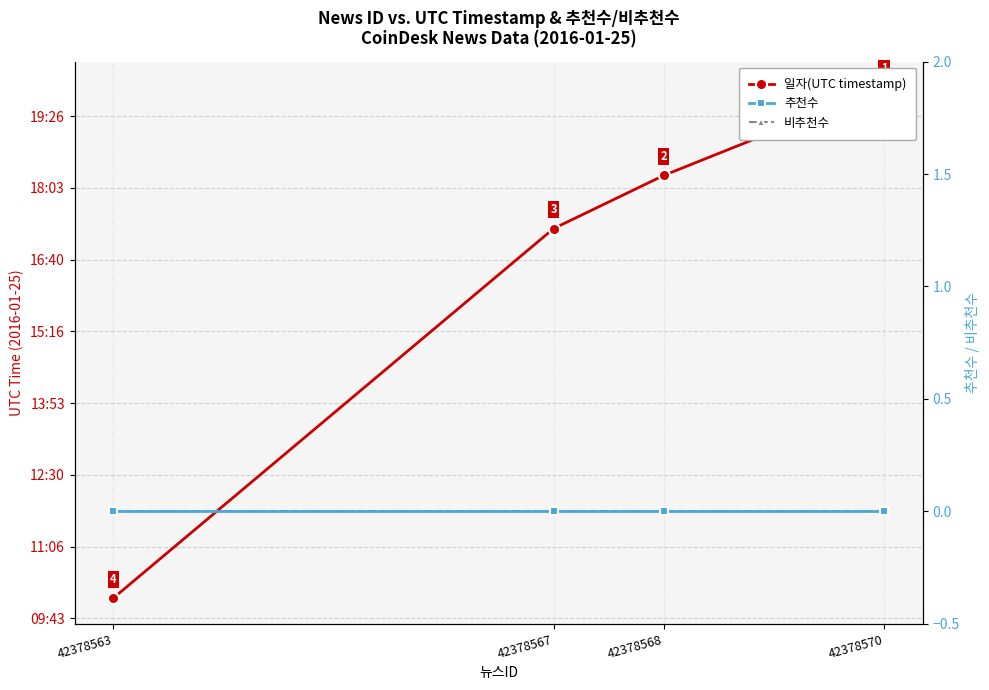

Reading left to right, extract all data points from this chart.

일자(UTC timestamp): 1453752026	1453745873	1453742171	1453716400
추천수: 0	0	0	0
비추천수: 0	0	0	0